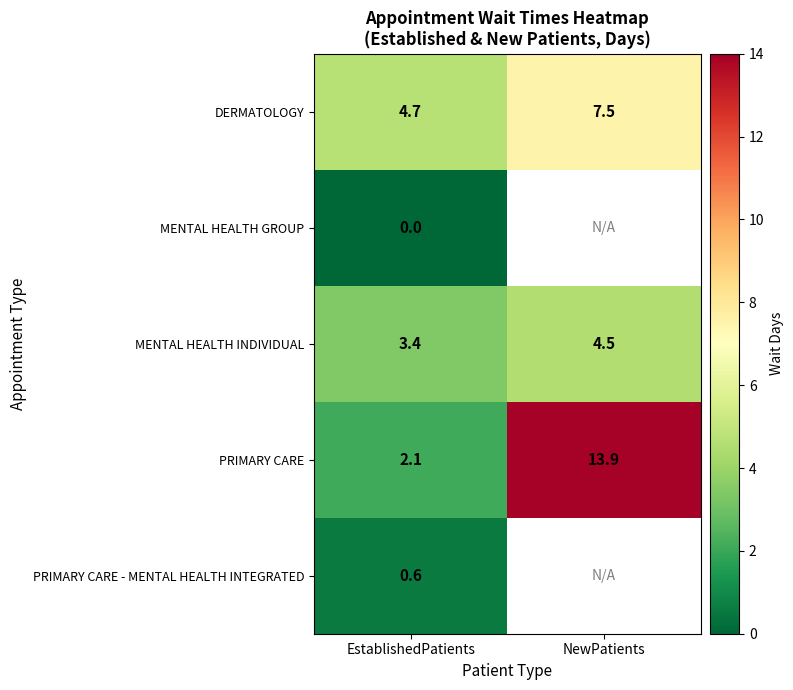

Which has a higher value, NewPatients or EstablishedPatients?

NewPatients